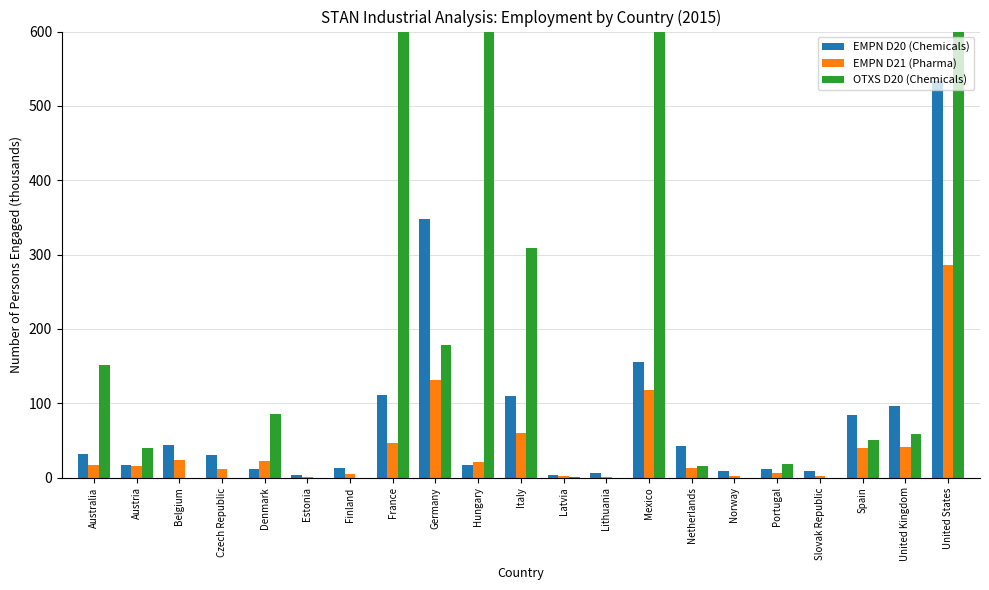

The OTXS D20 (Chemicals) series shows 3779.2 at Mexico. True or false?

False